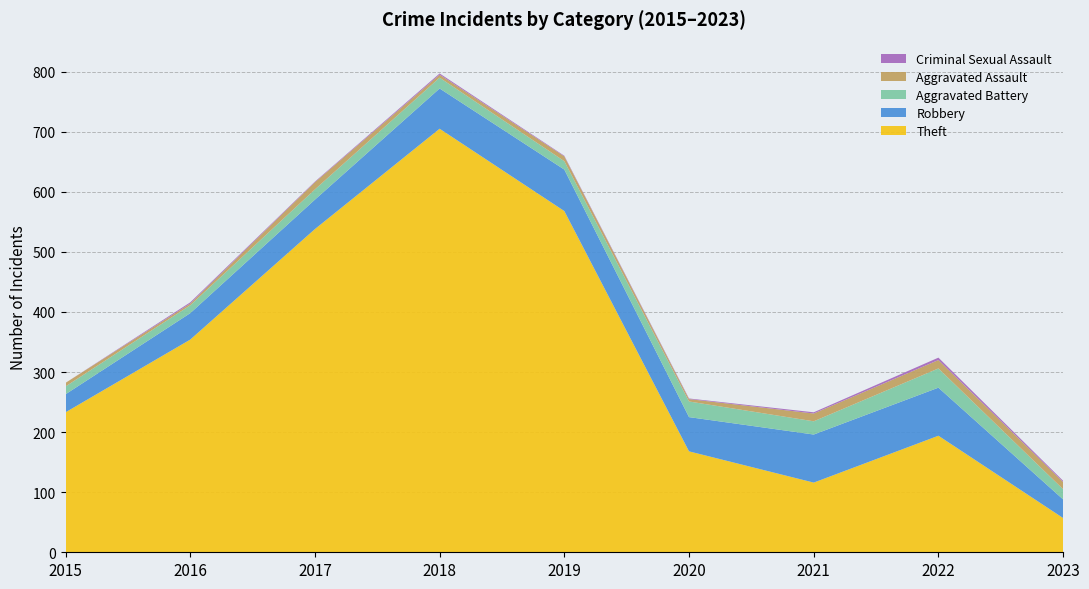

Reading left to right, transcribe all the data shown in this chart.

Theft: 2015=233	2016=354	2017=538	2018=705	2019=568	2020=168	2021=116	2022=194	2023=57
Robbery: 2015=30	2016=44	2017=49	2018=67	2019=69	2020=57	2021=80	2022=80	2023=31
Aggravated Battery: 2015=13	2016=13	2017=17	2018=18	2019=14	2020=26	2021=22	2022=32	2023=17
Aggravated Assault: 2015=6	2016=3	2017=12	2018=5	2019=8	2020=4	2021=13	2022=14	2023=12
Criminal Sexual Assault: 2015=0	2016=2	2017=1	2018=2	2019=1	2020=1	2021=2	2022=4	2023=2